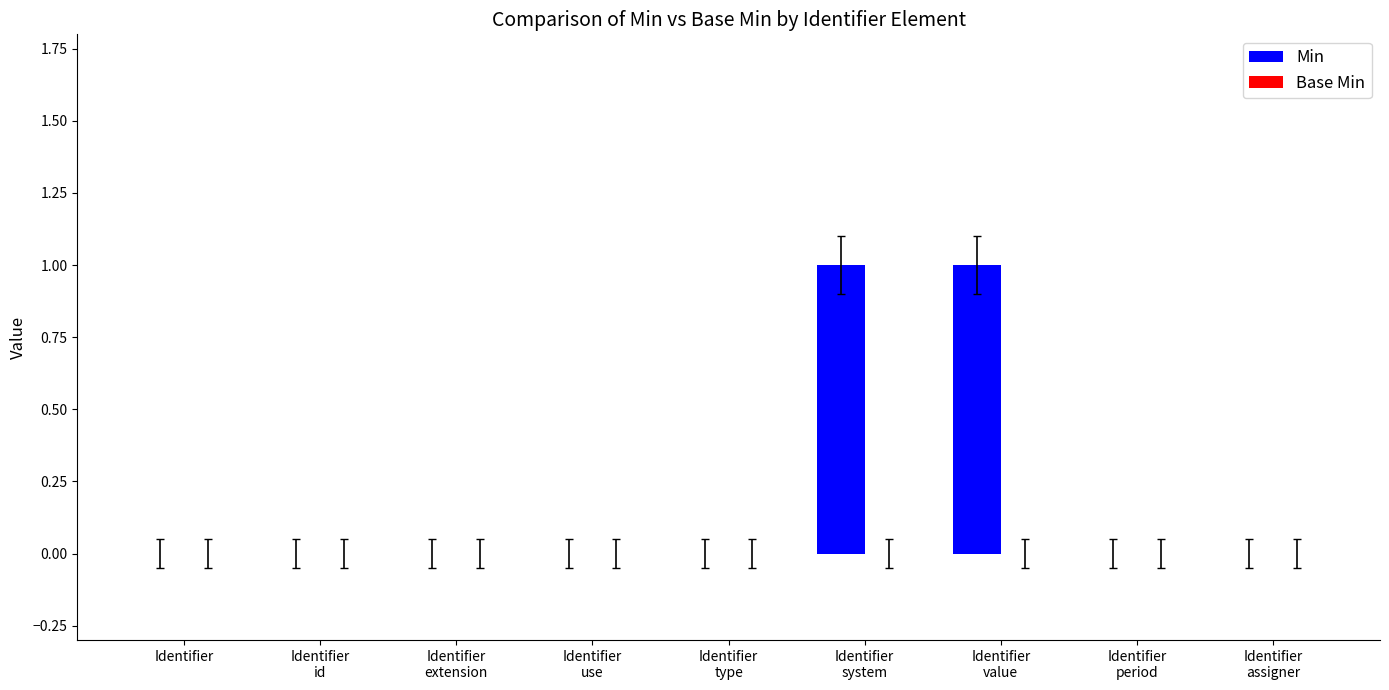

True or false: the data shows -1 at Identifier.

False